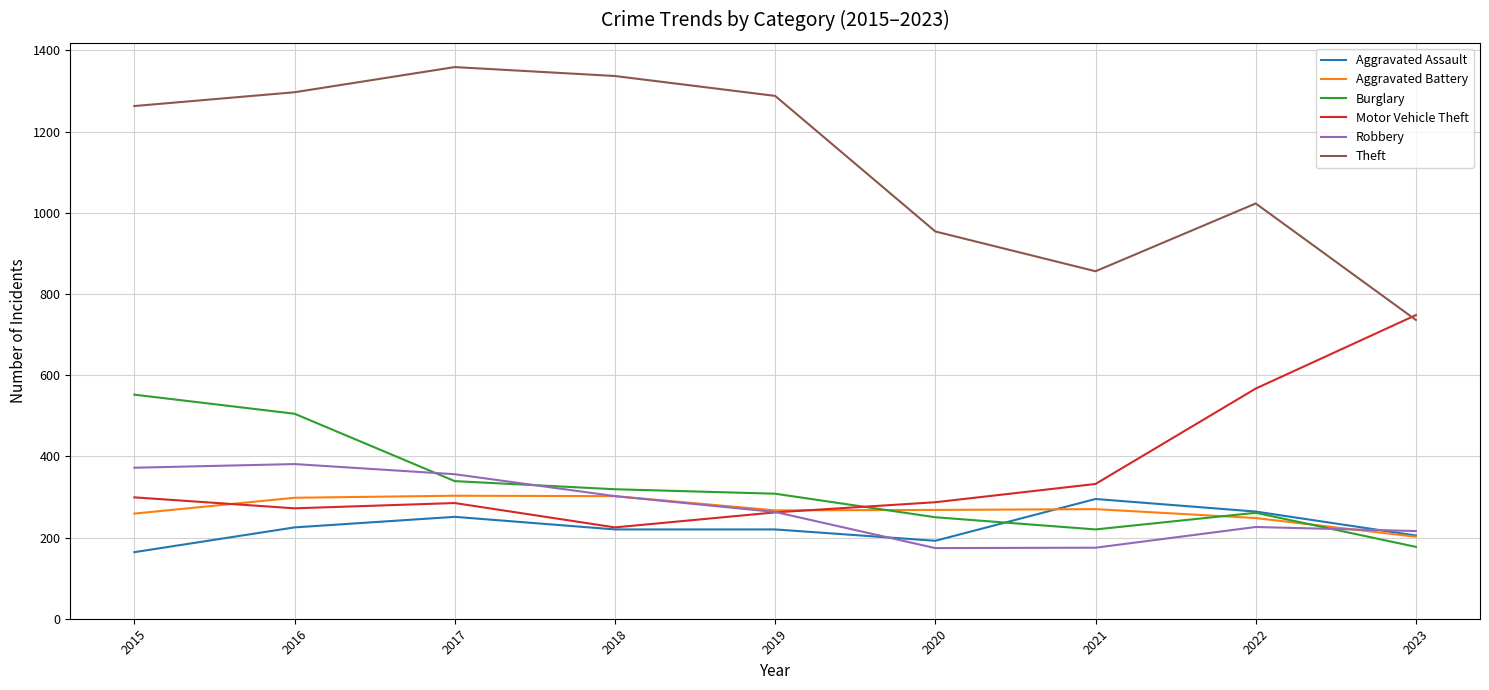

Is the value of Robbery at 2023 greater than the value of Motor Vehicle Theft at 2020?

No